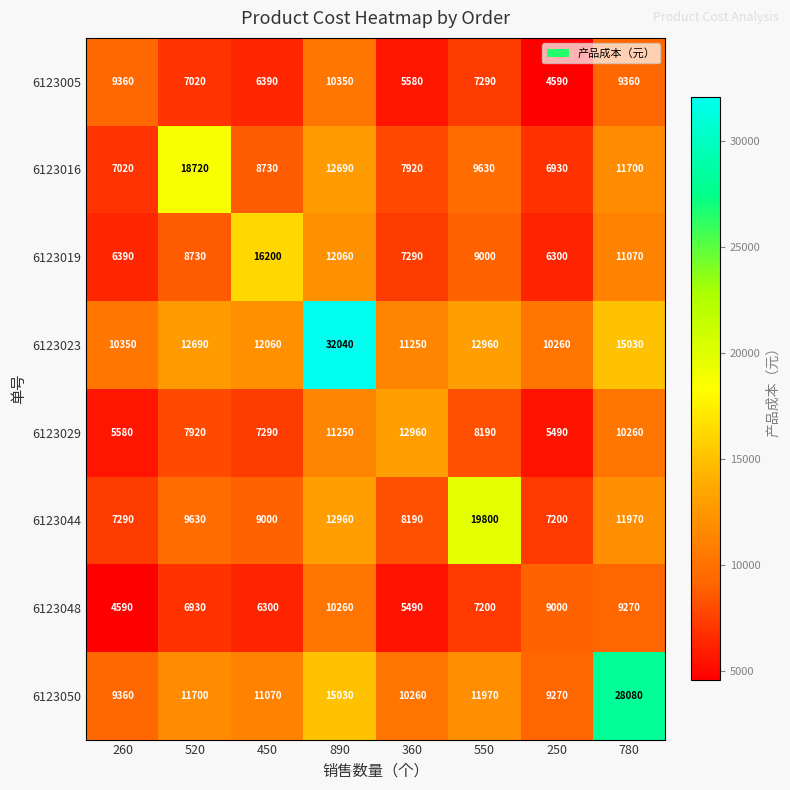

Where is 6123016 nearest to the value 12825?

890